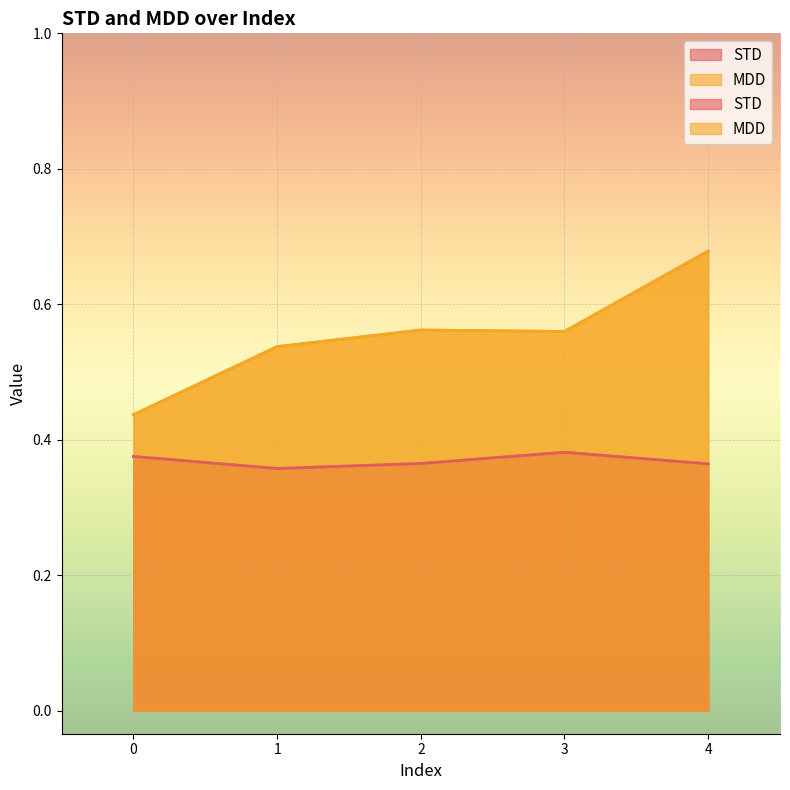

True or false: MDD has more than 2 interior local peaks.

False